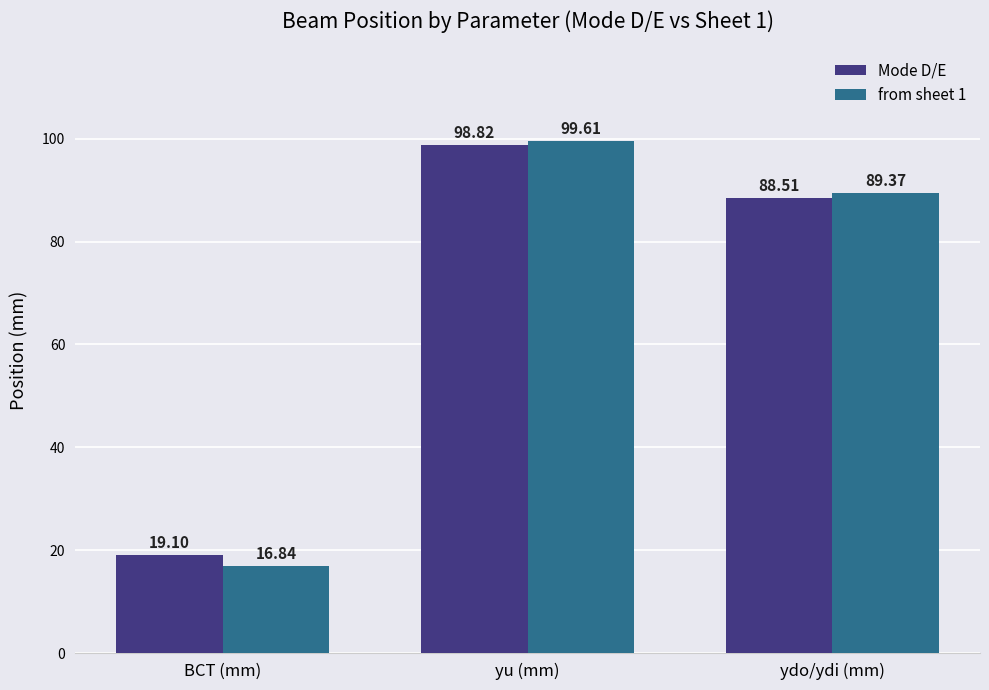

Are the bars horizontal?

No